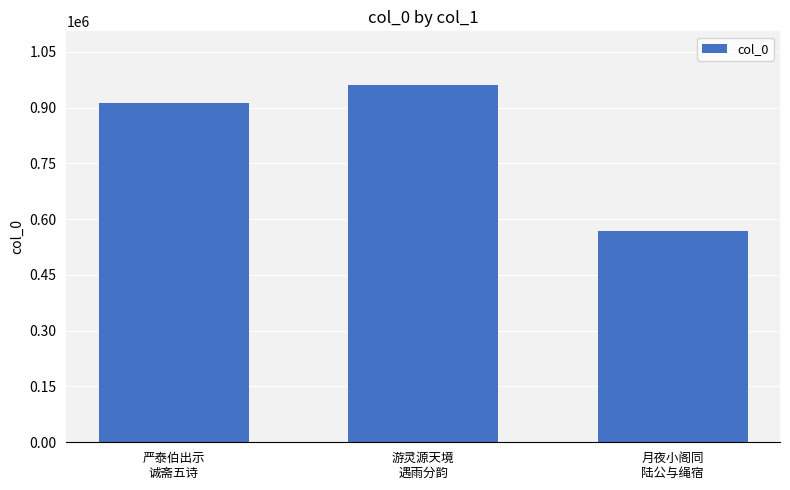

At which category does the chart reach its minimum across all series?

月夜小阁同
陆公与绳宿